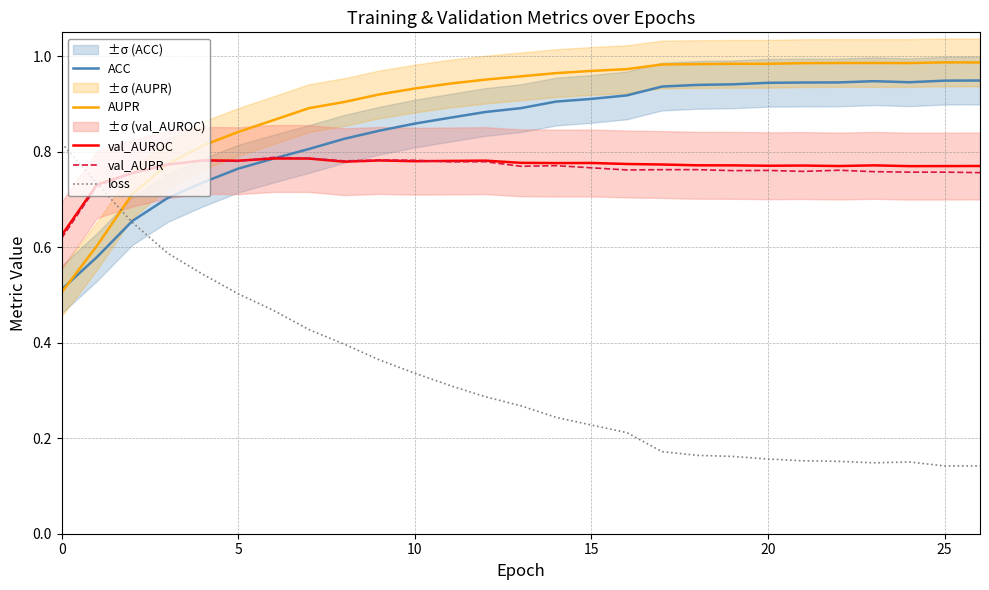

At how many categories does at least one series exceed 0?

27